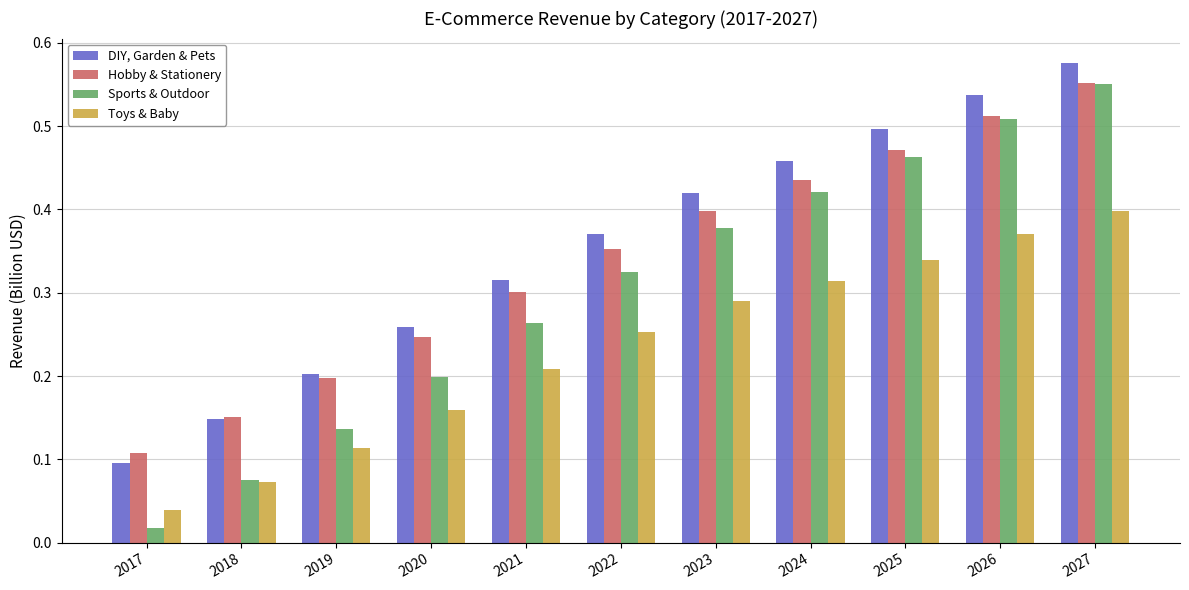

Are the bars grouped side by side (vs. stacked)?

Yes